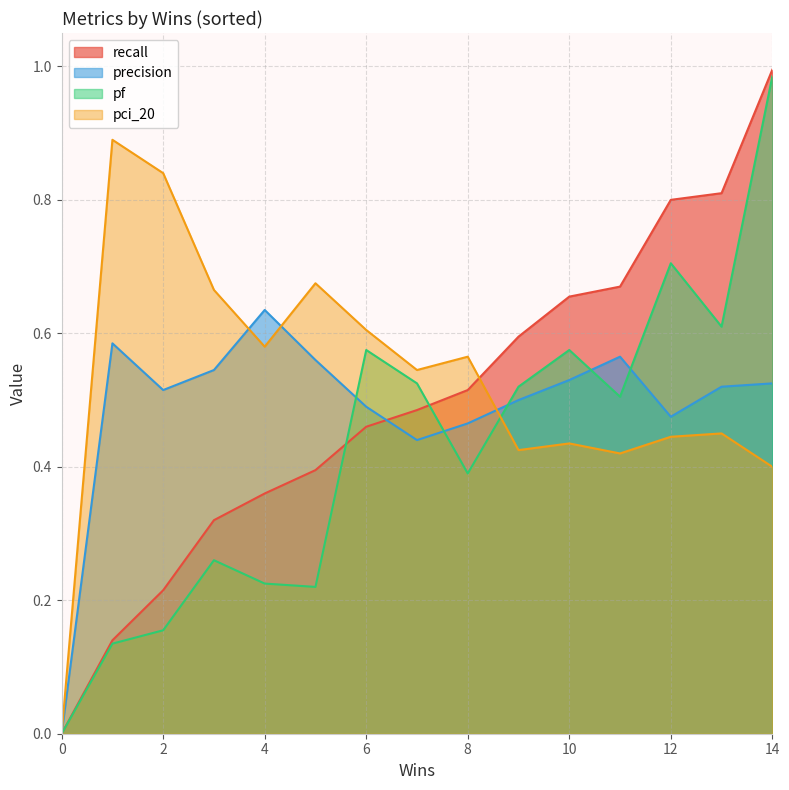

Is the value of precision at 11 greater than the value of pci_20 at 7?

Yes